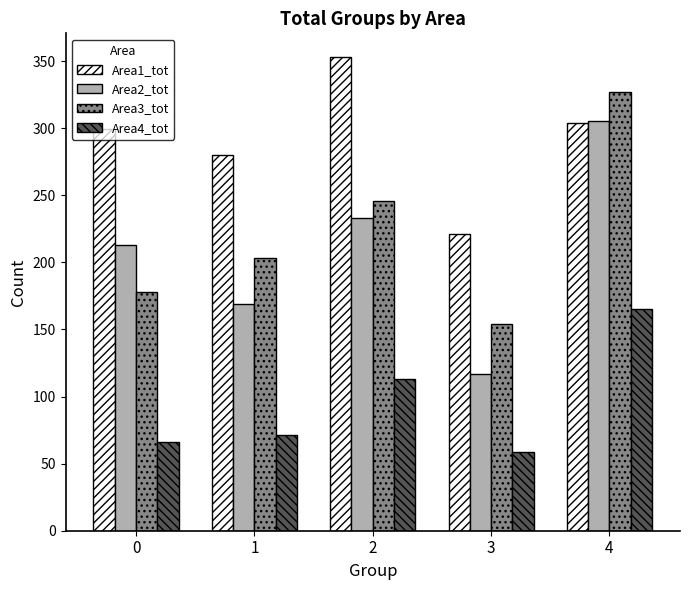

Is it true that Area3_tot equals 327 at 4?

True